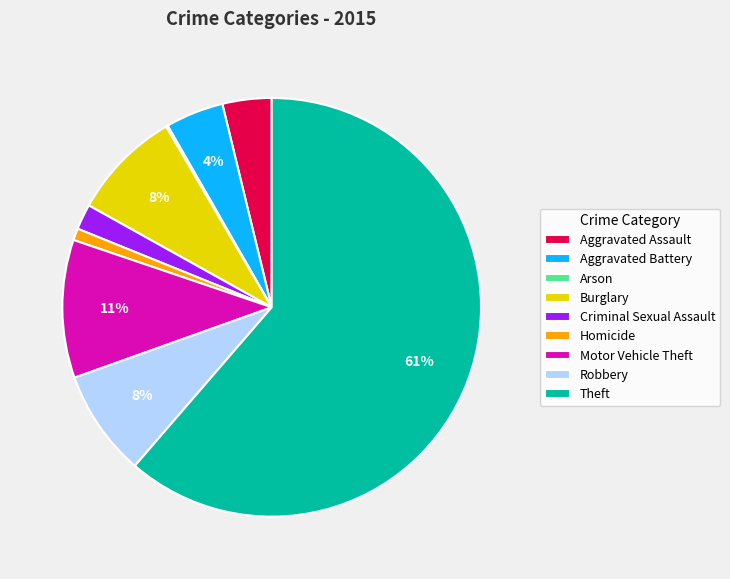

Which slice is the largest?

Theft